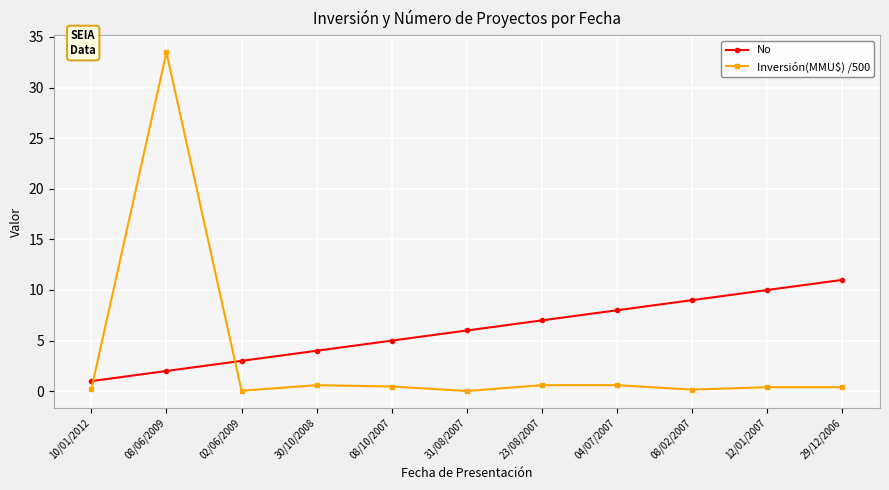

Which series has the largest range (max minus min)?

Inversión(MMU$) /500